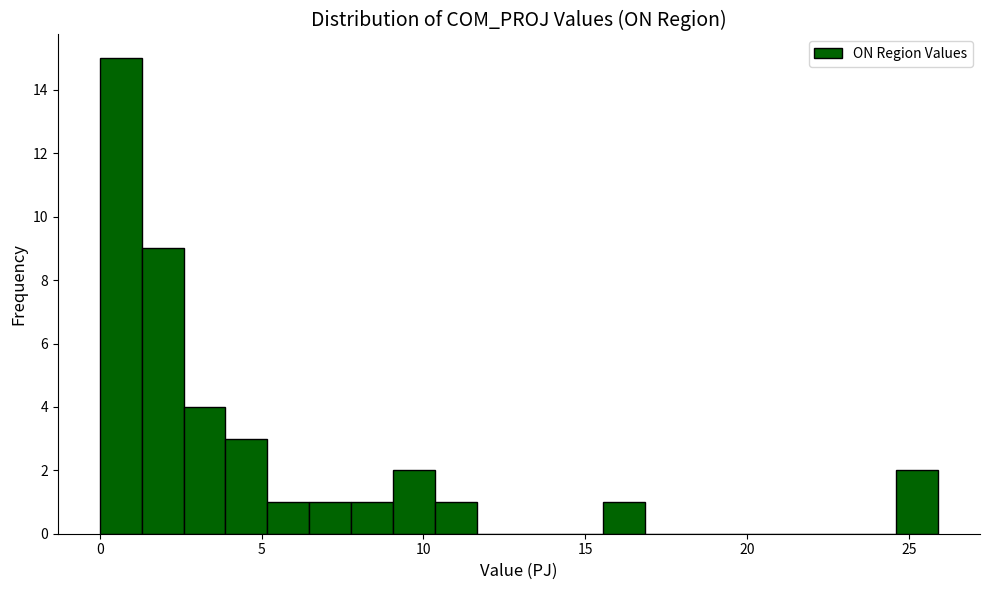

Read against the x-axis, roughly where is the centre of the tallest bar?

0.5